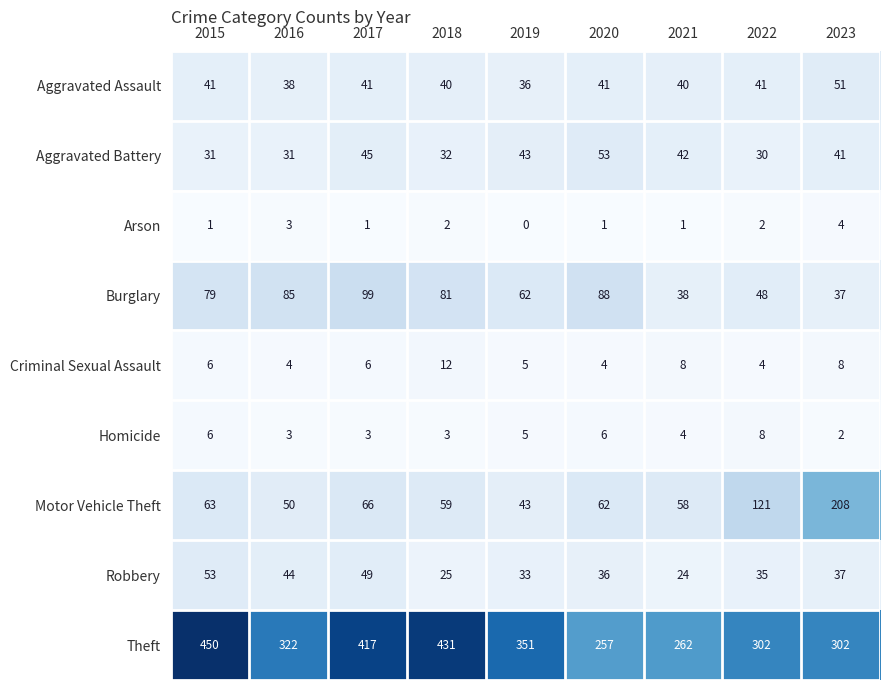

Which category has the lowest value in the Aggravated Battery series?

2022